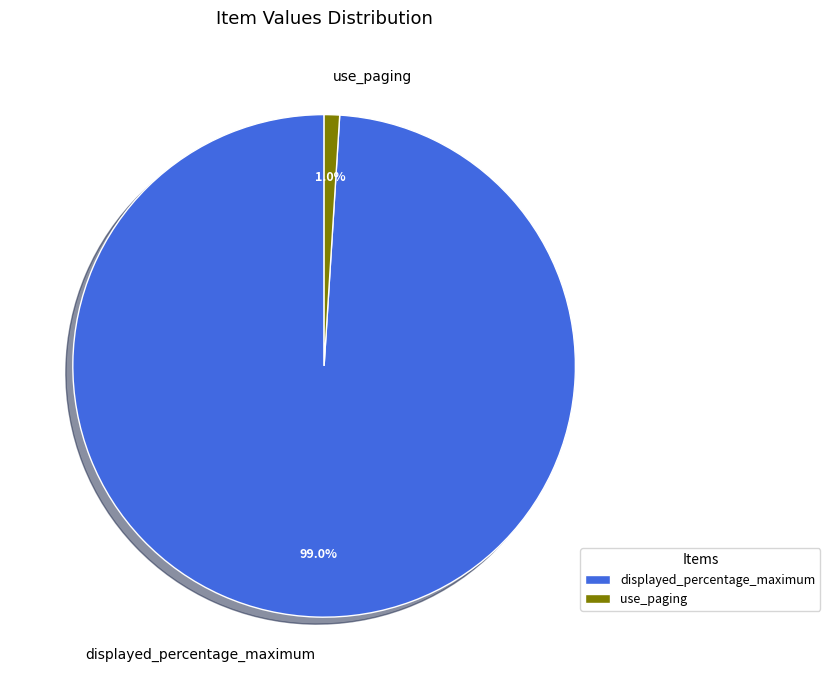

What is the total percentage of use_paging and displayed_percentage_maximum?

100.0%